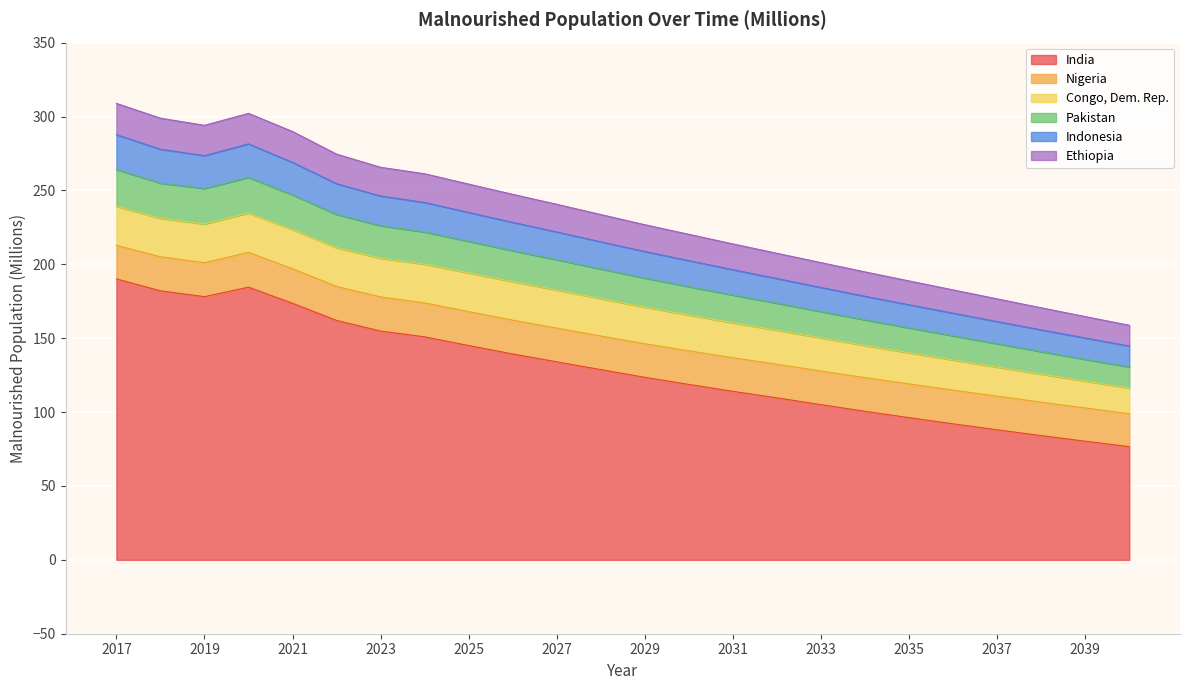

At which category does Pakistan reach its first local peak?

2020